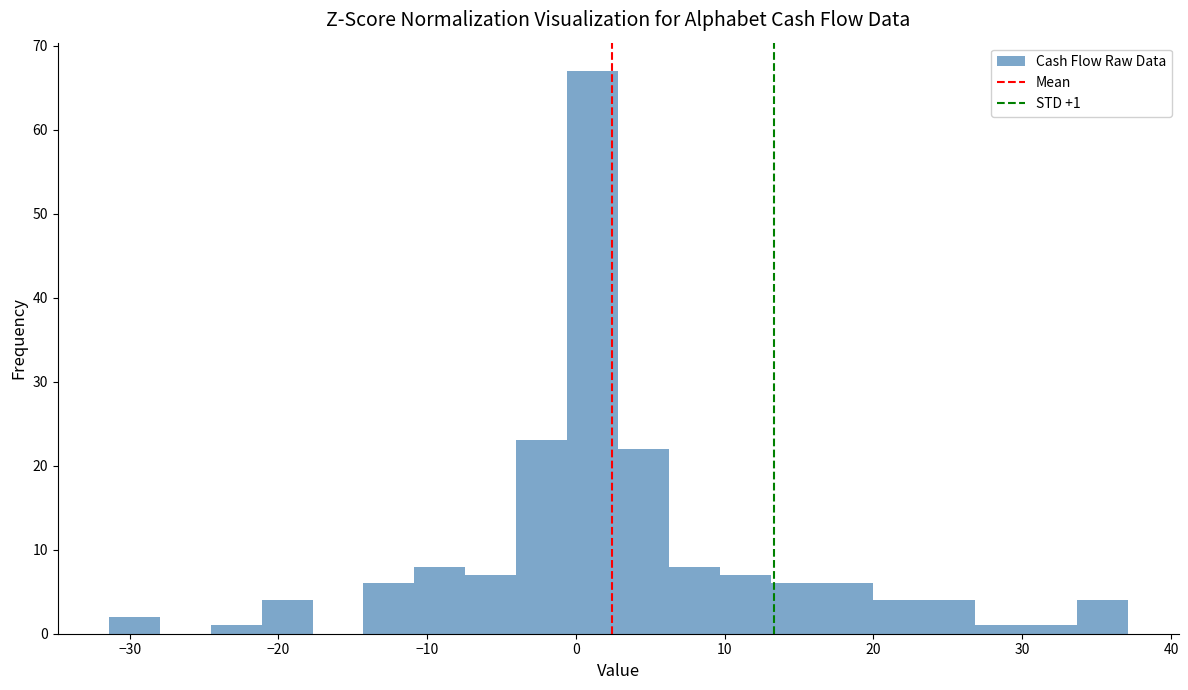

Around what value on the x-axis is the tallest bar? Give the approximate position of its centre, as read against the axis.

1